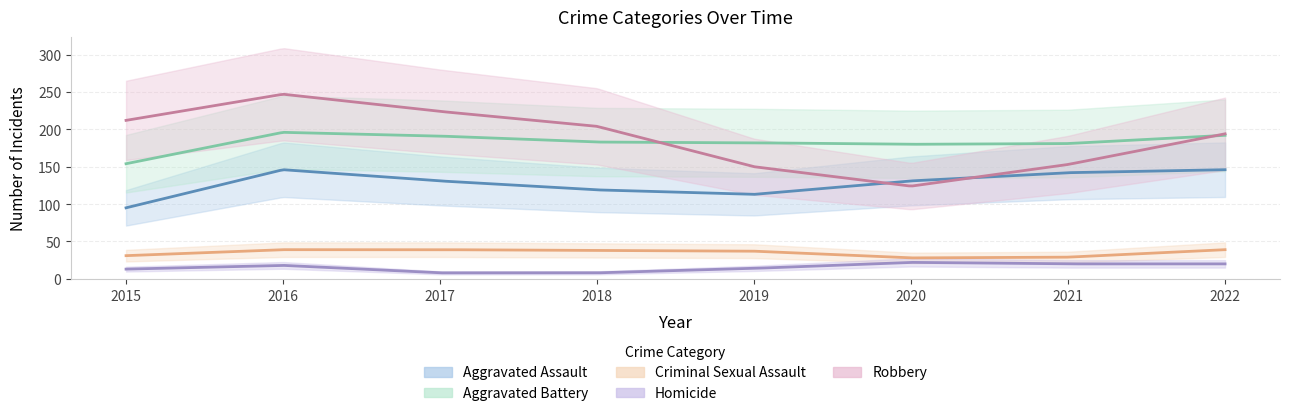

What is the value of the Aggravated Assault point at the 6th from the left?

131